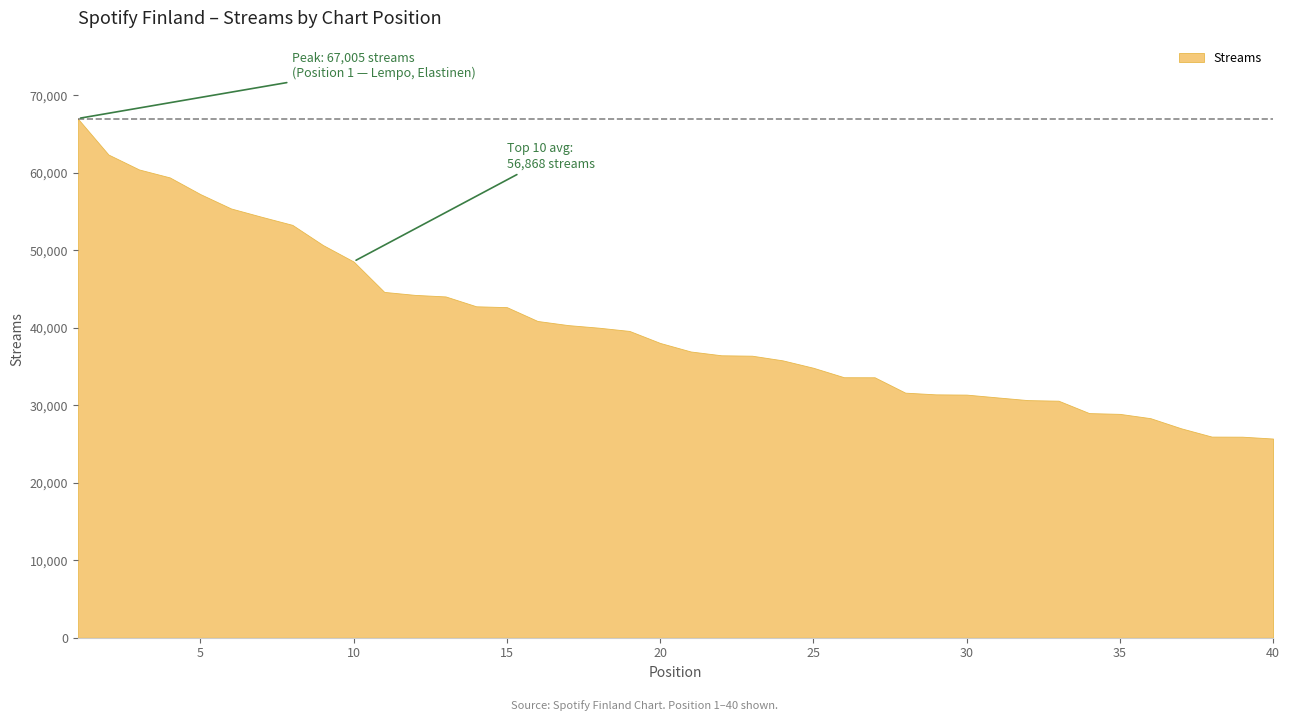

What is the sum of the values at 14 and 25?

77613